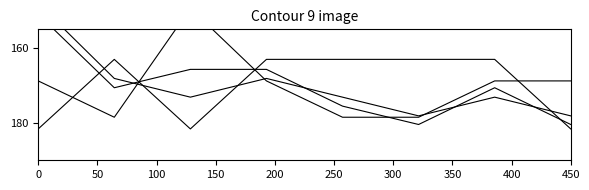

What is the minimum value for Total?

151.0